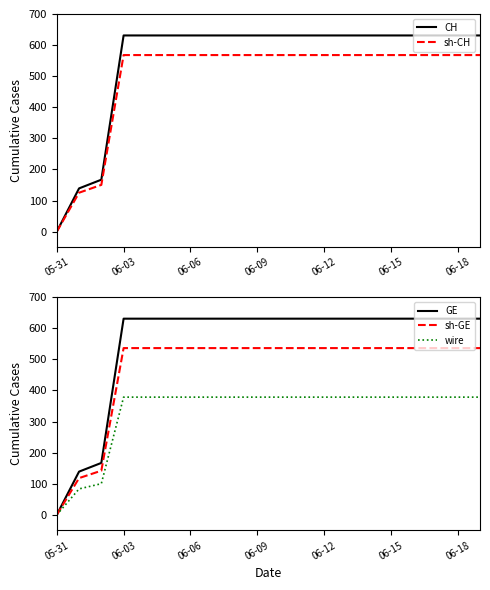

List the series in order of their peak value, lowest first.

wire, sh-GE, sh-CH, CH, GE